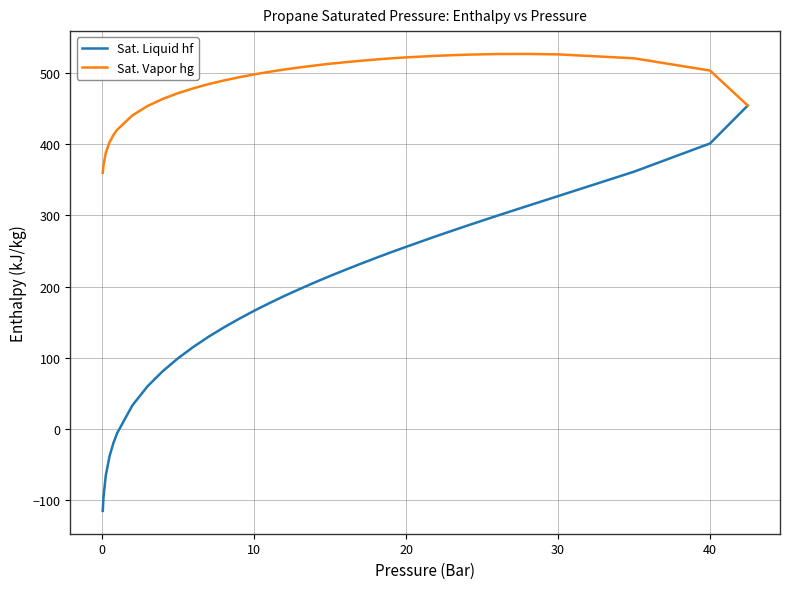

What is the difference between the second highest and minimum values in the Sat. Vapor hg series?

166.7